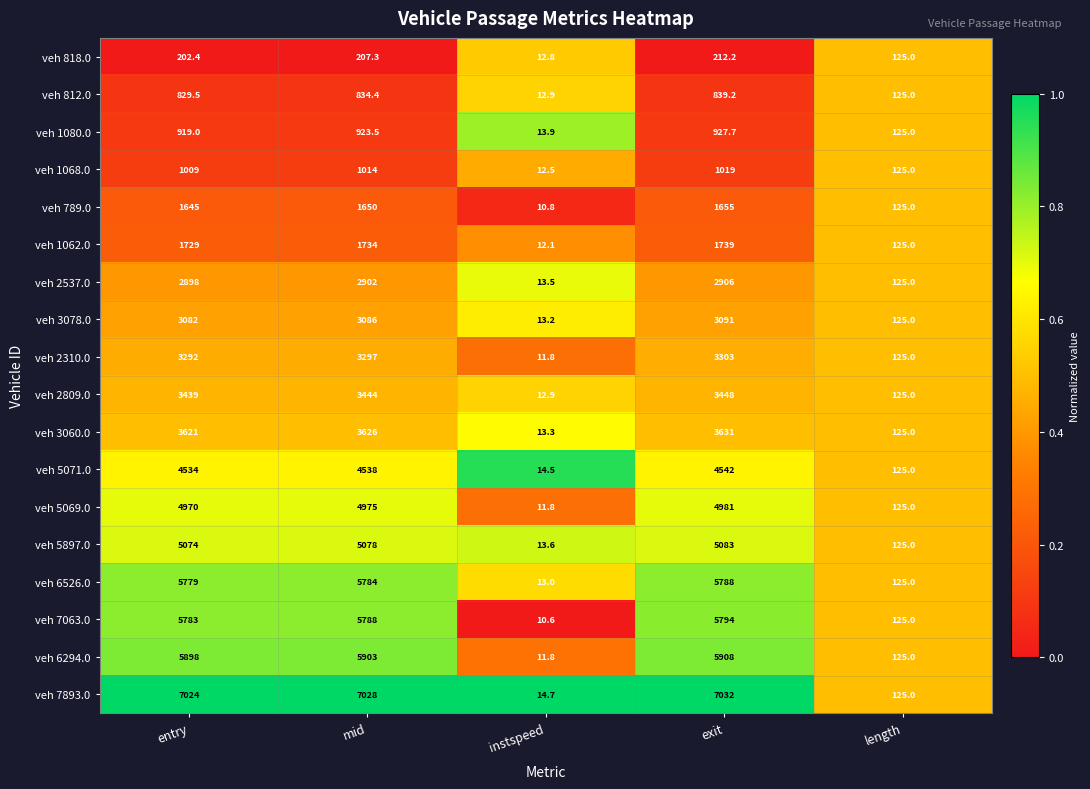

Which series has the widest spread of values?

veh 7893.0